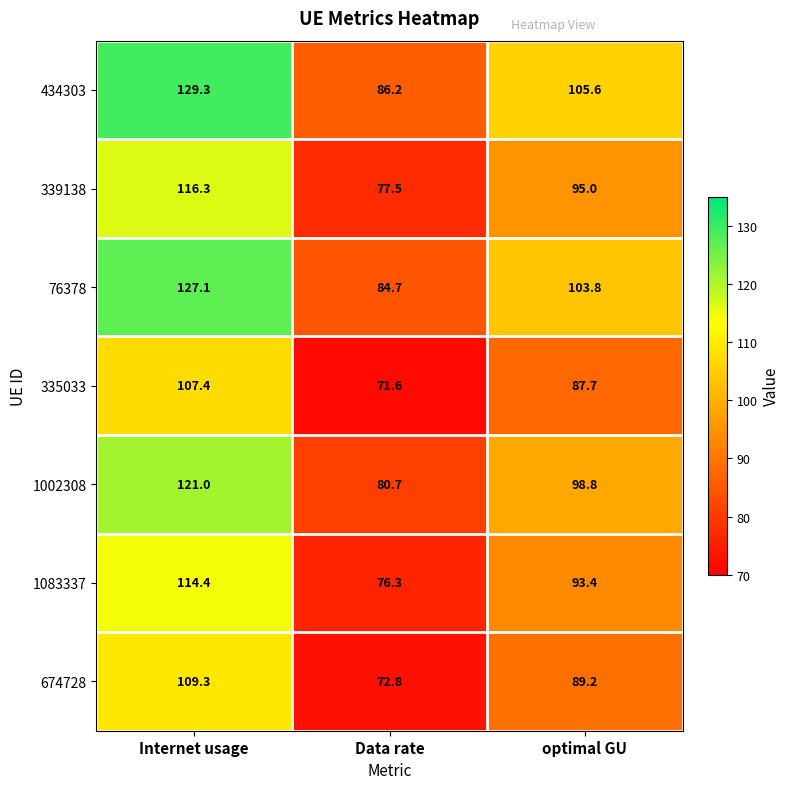

Read the 1002308 value at optimal GU.

98.8